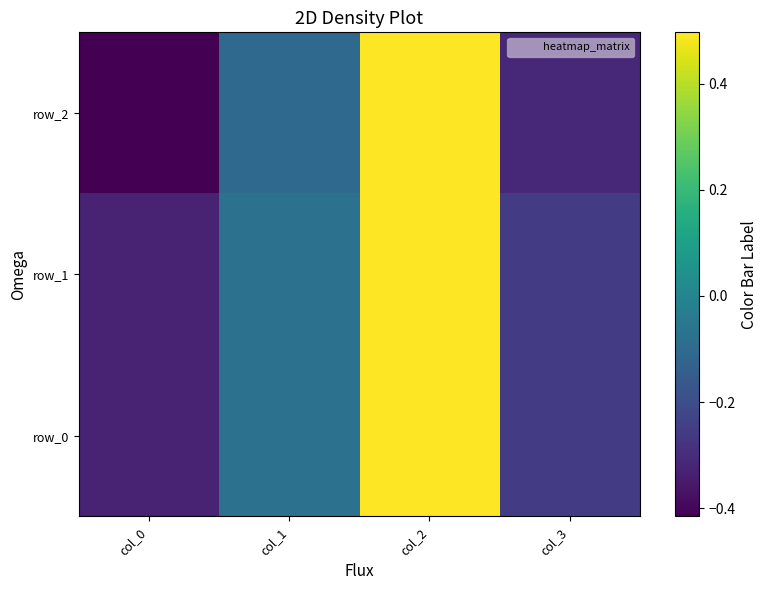

Between col_1 and col_3, which series saw the biggest shift?

row_2